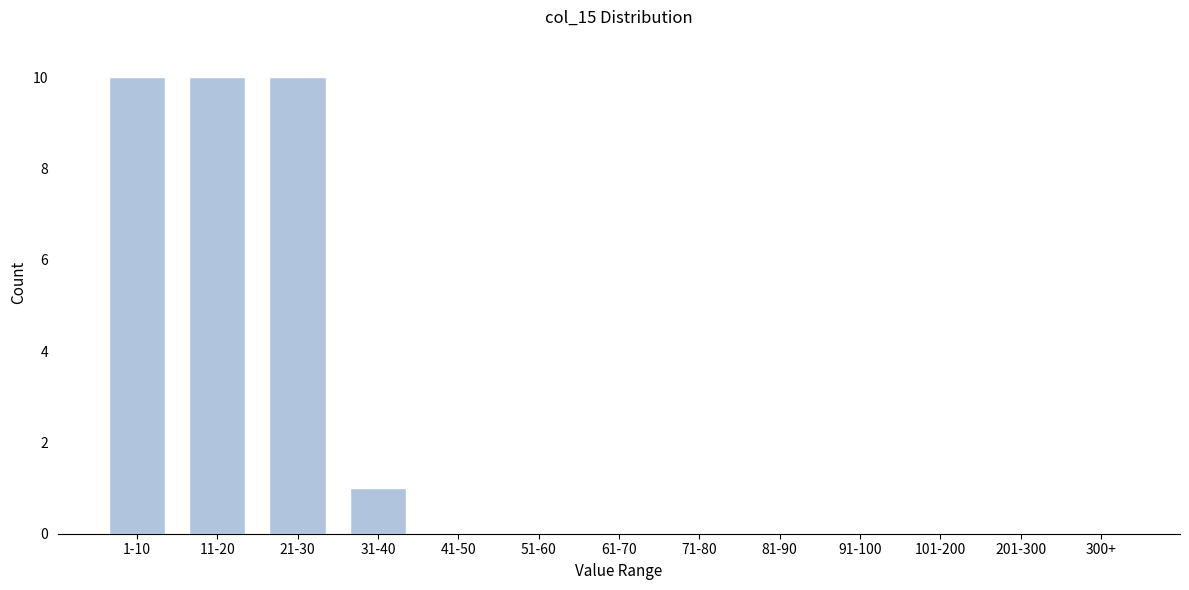

Reading left to right, what are all the values shown in this chart?

1-10=10	11-20=10	21-30=10	31-40=1	41-50=0	51-60=0	61-70=0	71-80=0	81-90=0	91-100=0	101-200=0	201-300=0	300+=0